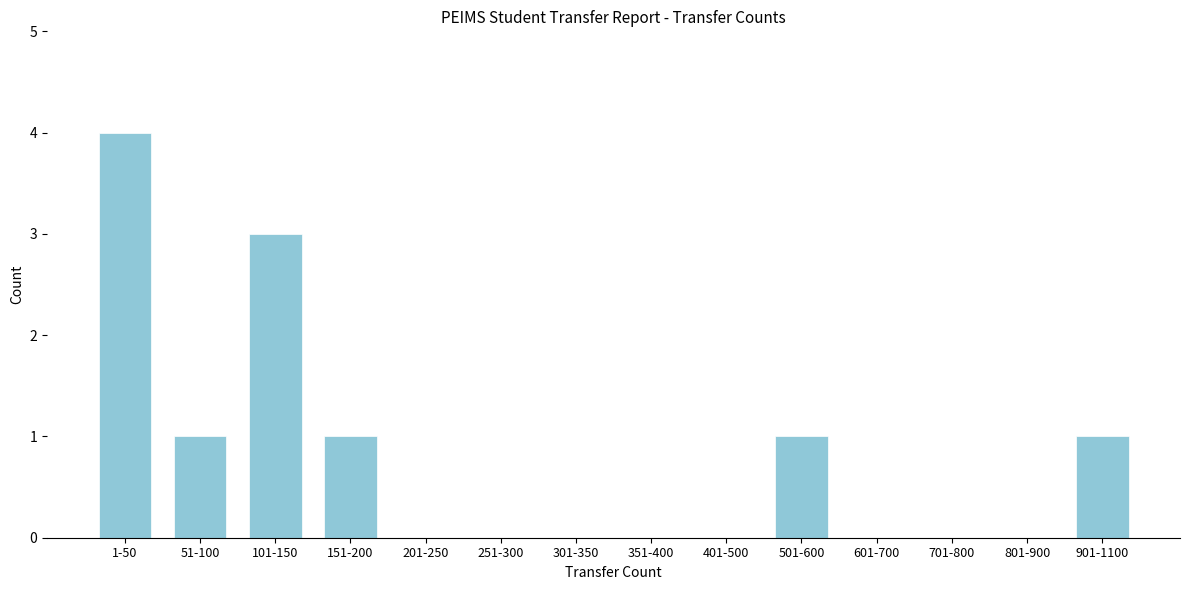

Reading left to right, list all the values displayed in this chart.

1-50=4	51-100=1	101-150=3	151-200=1	201-250=0	251-300=0	301-350=0	351-400=0	401-500=0	501-600=1	601-700=0	701-800=0	801-900=0	901-1100=1